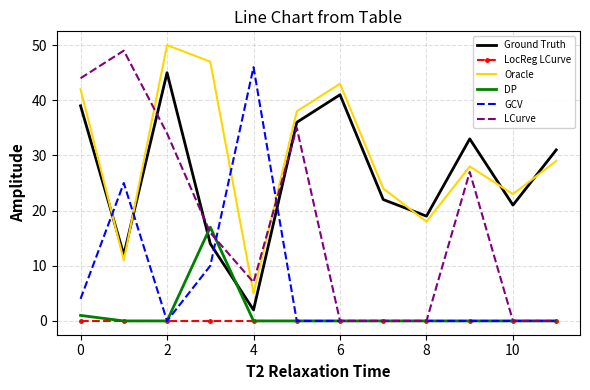

True or false: Oracle and LCurve intersect in this chart.

True